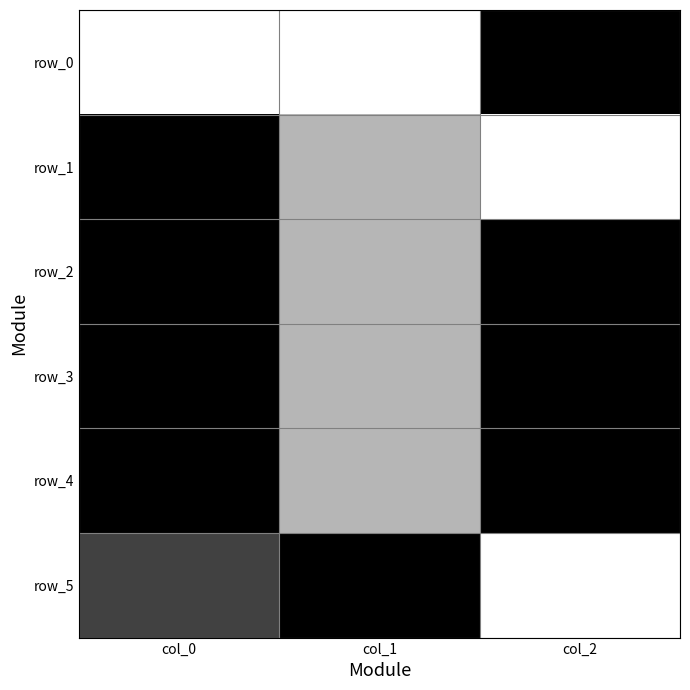

What is the difference between the maximum and second lowest values in the row_1 series?

0.7